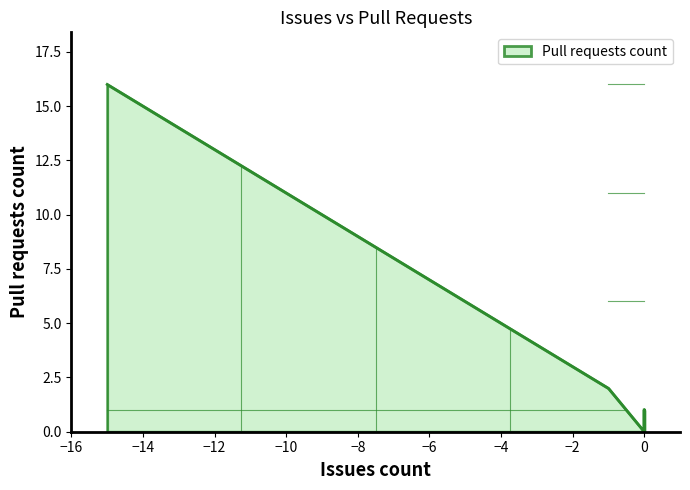

What is the sum of all values?

61